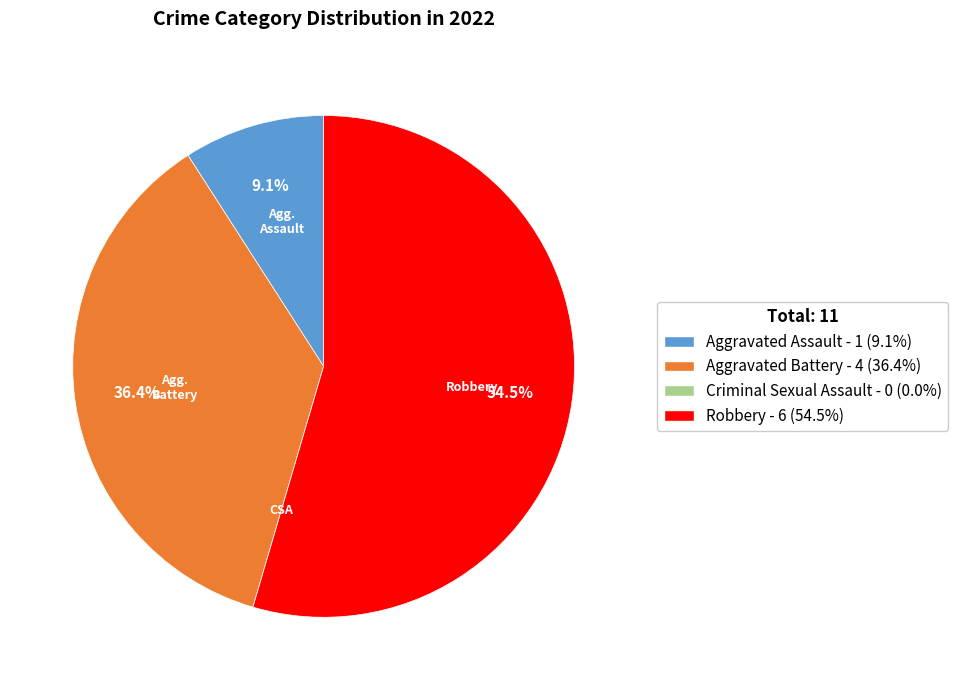

Is there any slice that represents more than half of the pie?

Yes